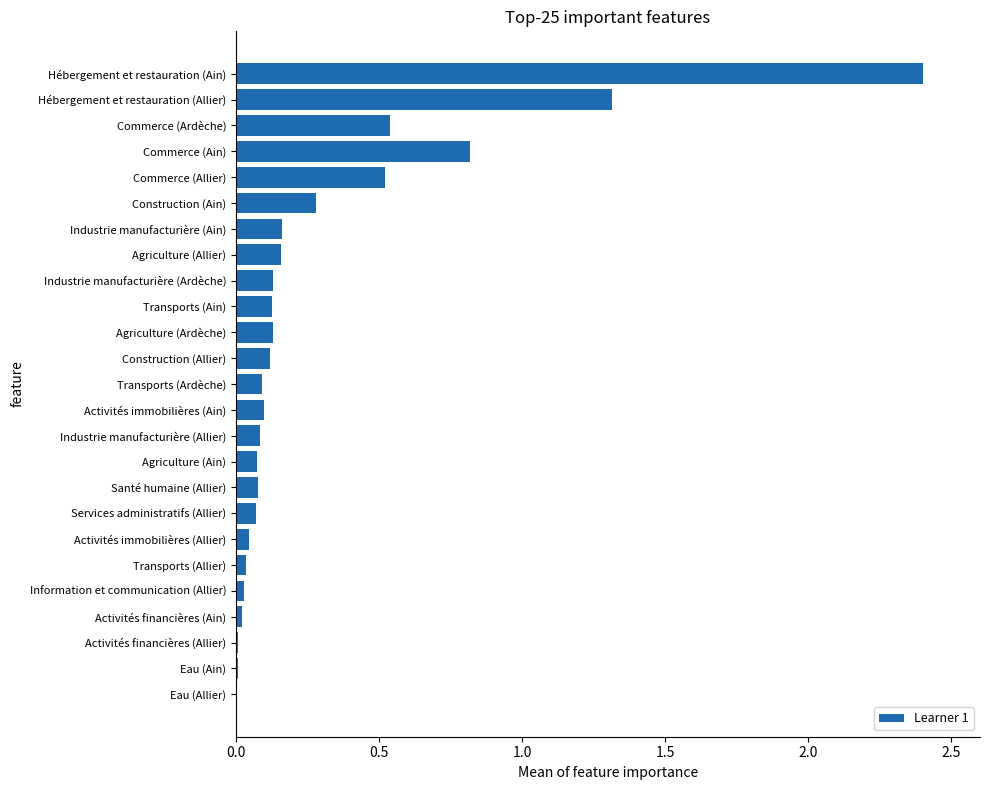

What is the greatest value displayed?

2.4